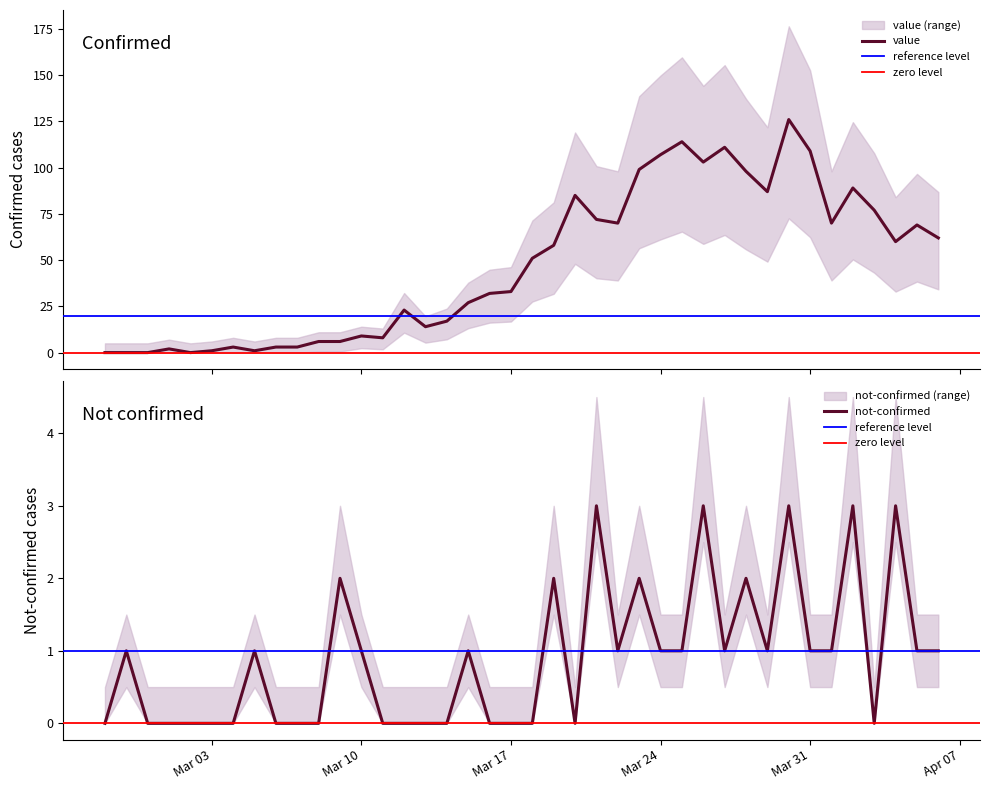

What is the maximum value for value?

126